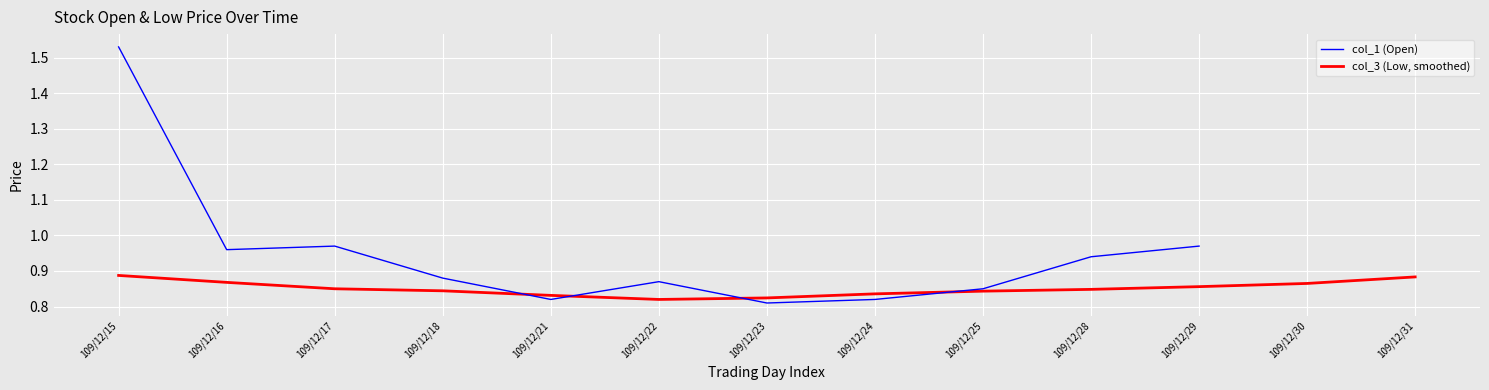

Which category has the lowest value across all series?

109/12/23